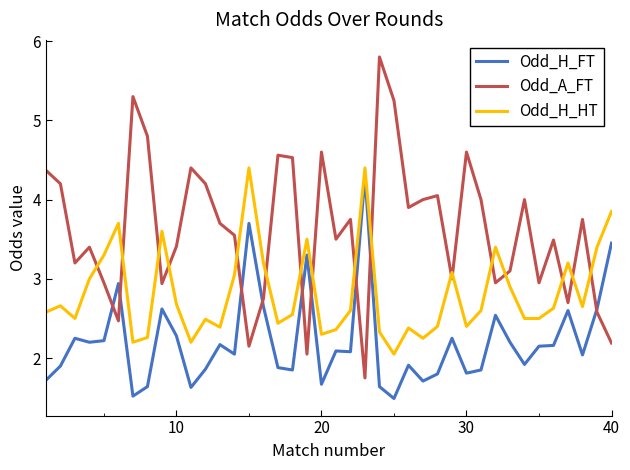

Which series has the widest spread of values?

Odd_A_FT